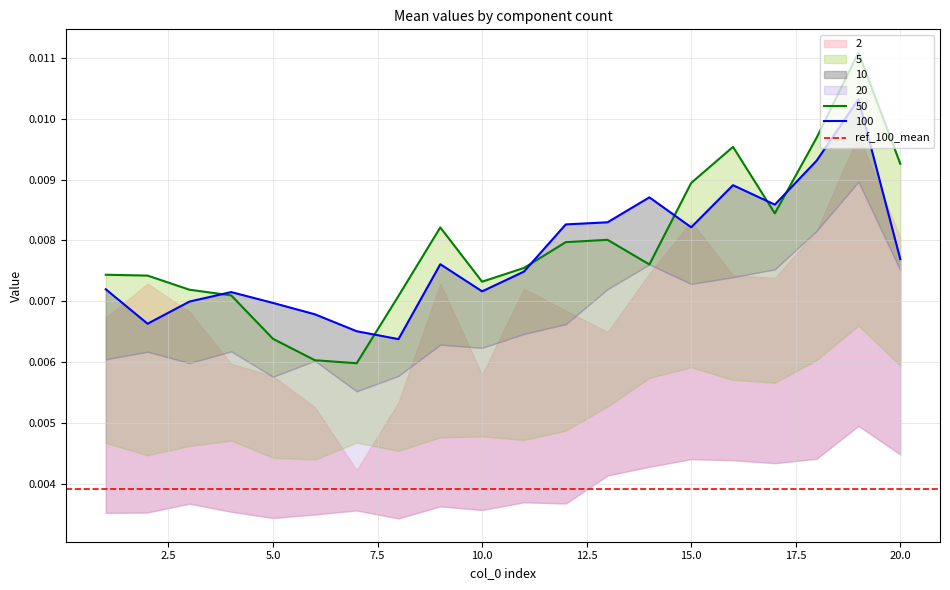

How many interior local valleys does the 10 series have?

5